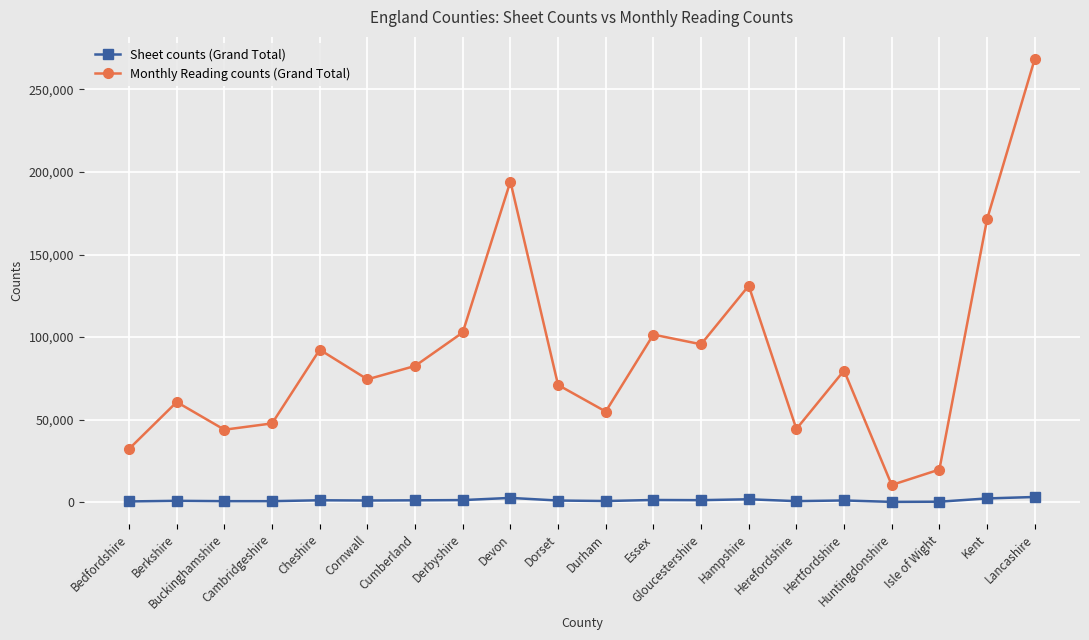

What is the minimum value for Monthly Reading counts (Grand Total)?

10380